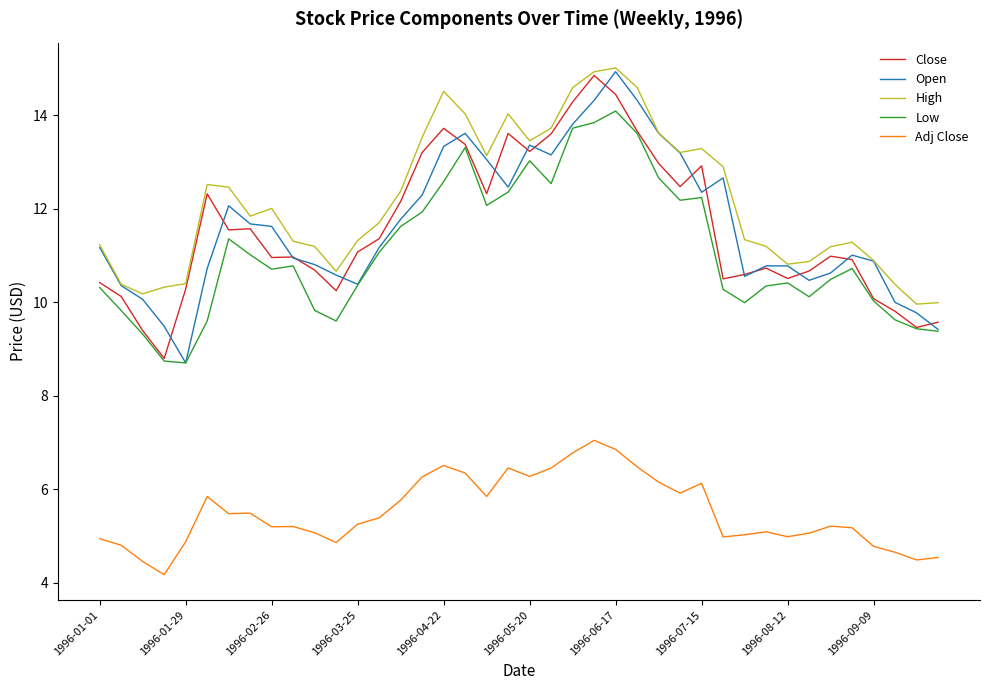

True or false: Adj Close and Low intersect in this chart.

False